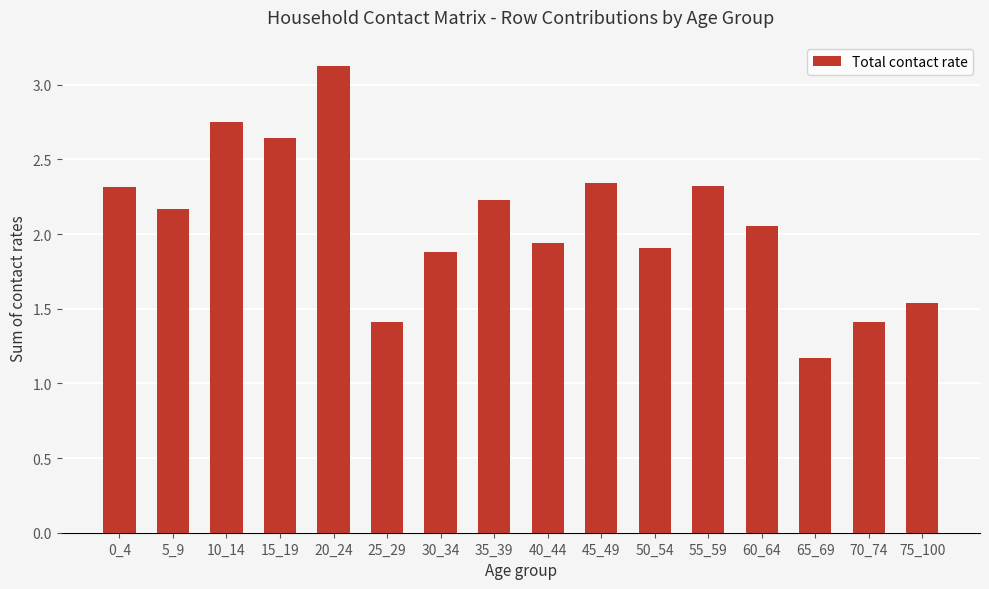

What is the maximum value shown in the chart?

3.1